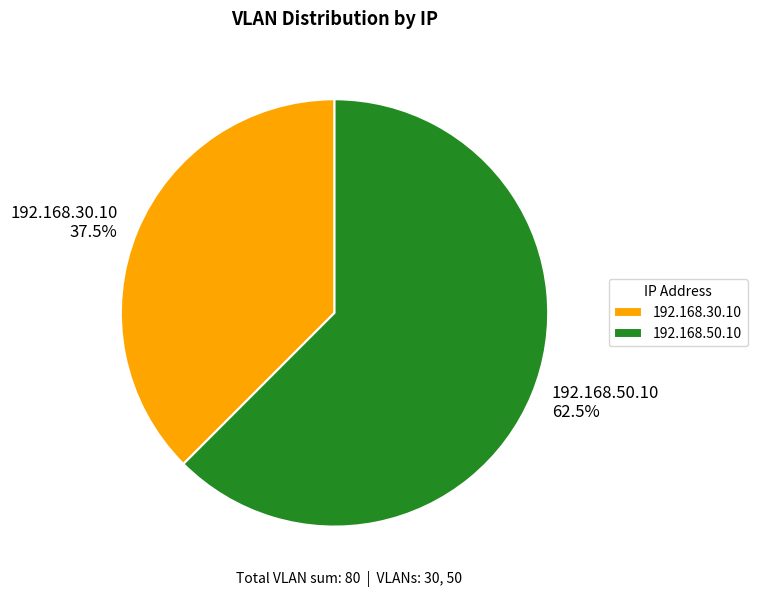

Count the number of slices in the pie.

2